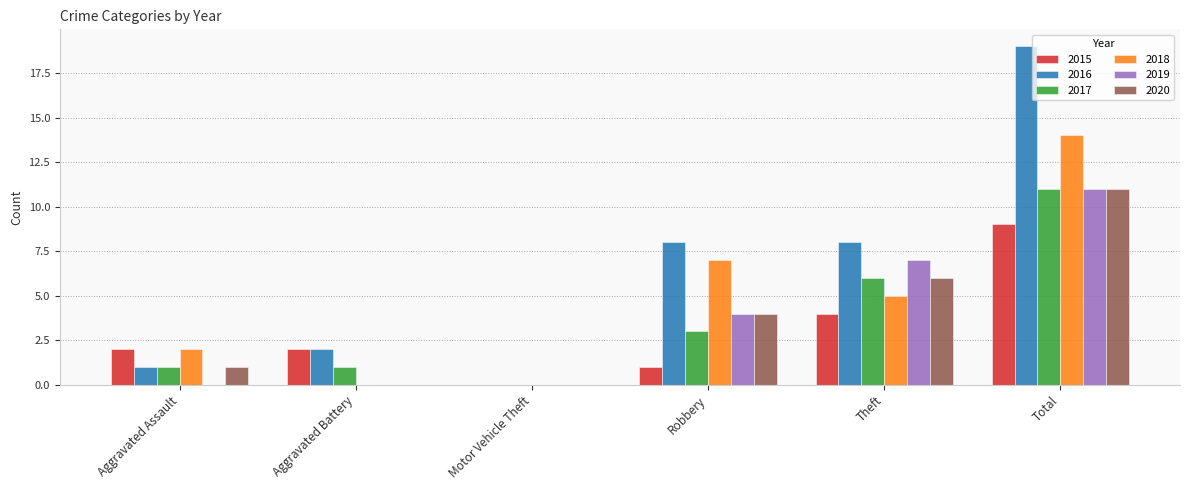

How many distinct data groups are displayed?

6